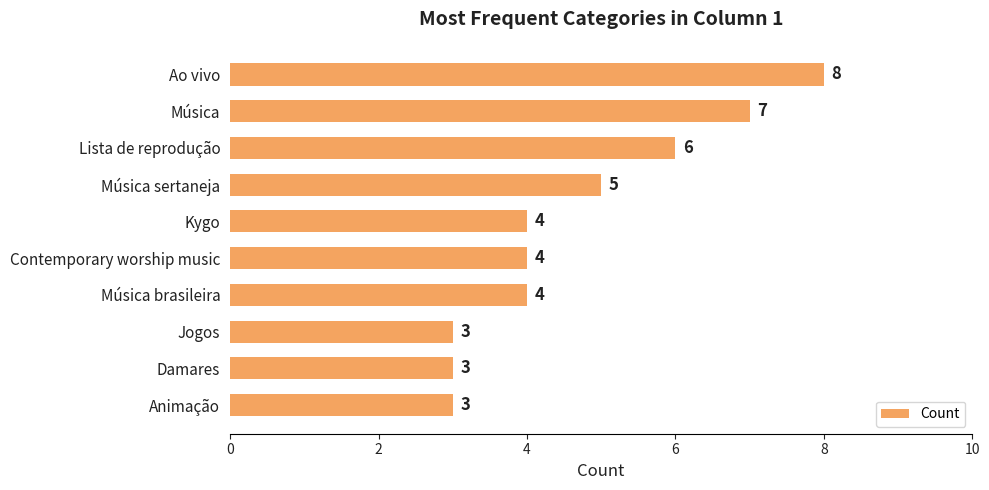

How many distinct data groups are displayed?

1